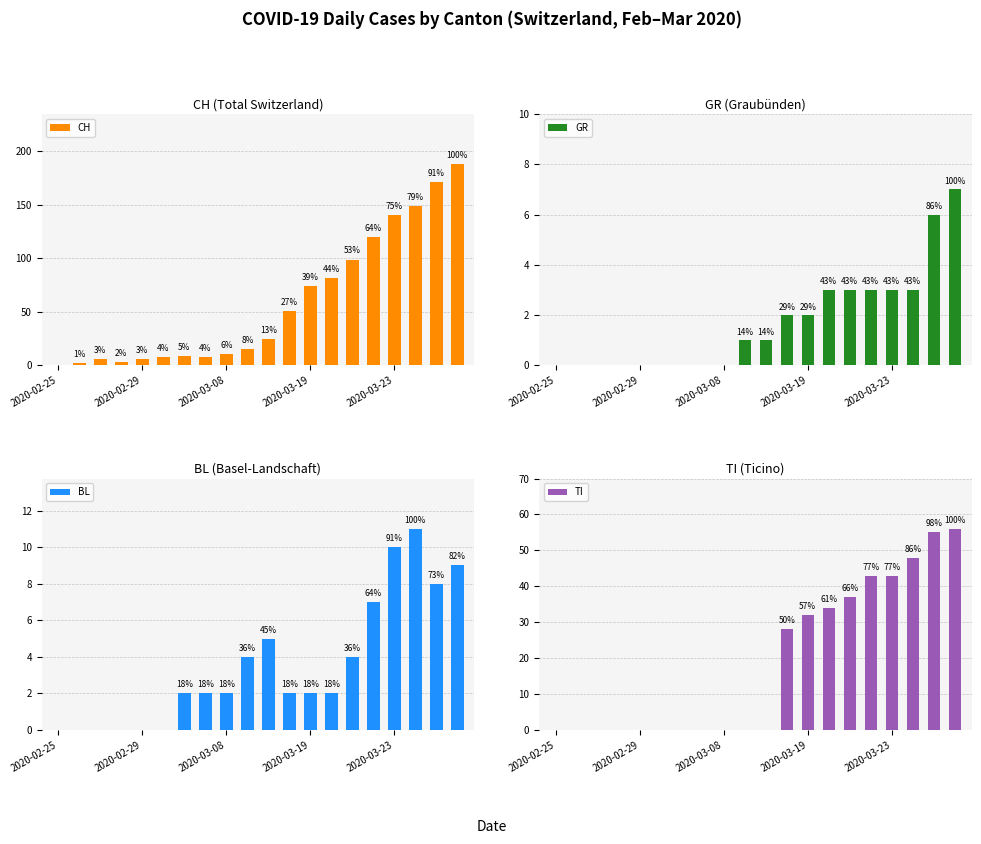

What is the highest value of the TI series?

56